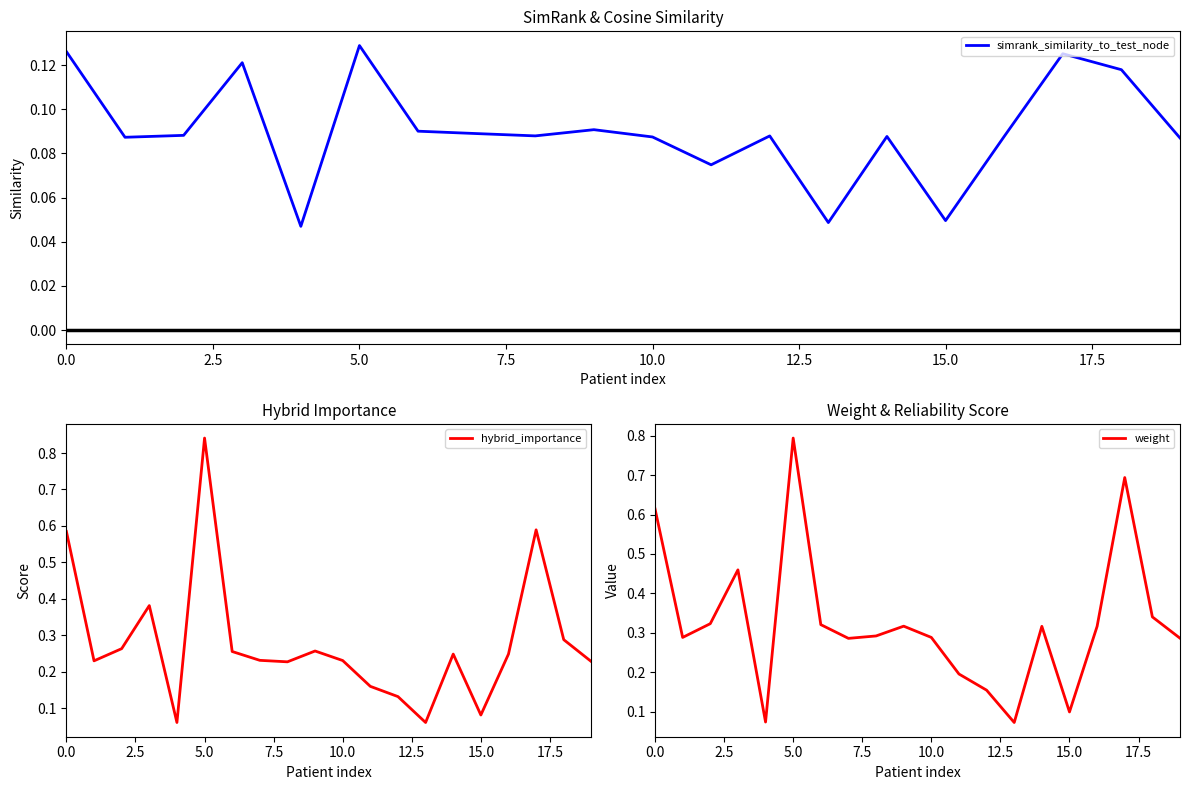

What is the total value across all series at 19?

0.6